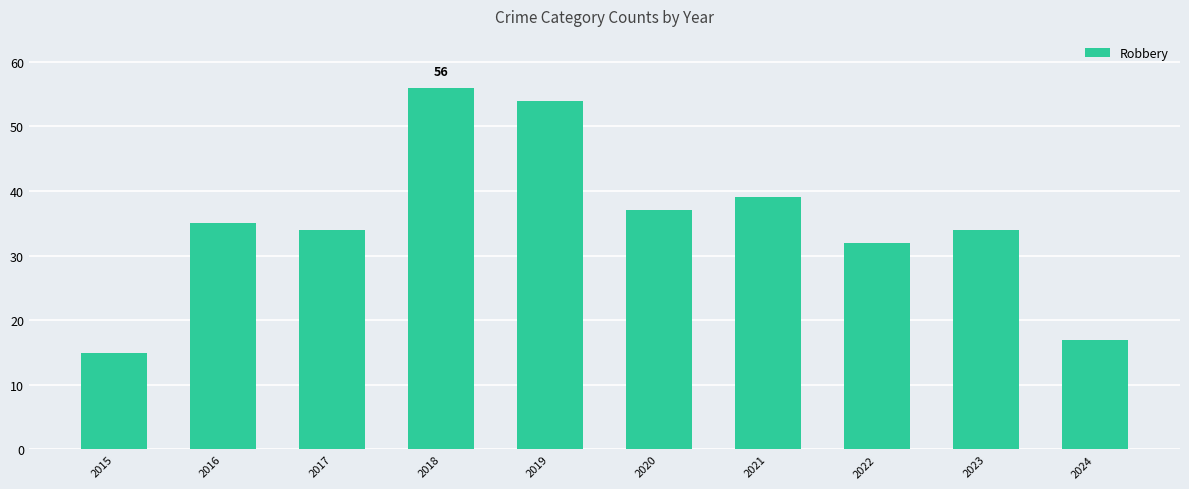

Is it true that the value at 2023 is 45?

False